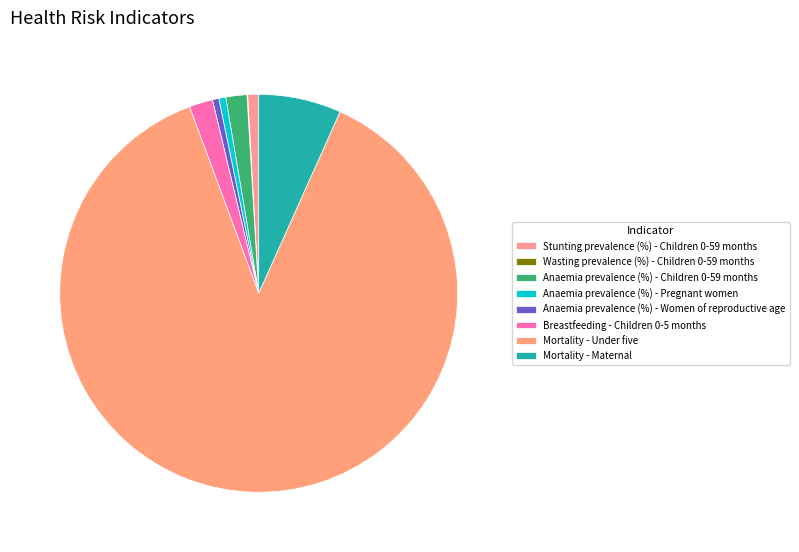

Which has a higher value, Wasting prevalence (%) - Children 0-59 months or Anaemia prevalence (%) - Children 0-59 months?

Anaemia prevalence (%) - Children 0-59 months